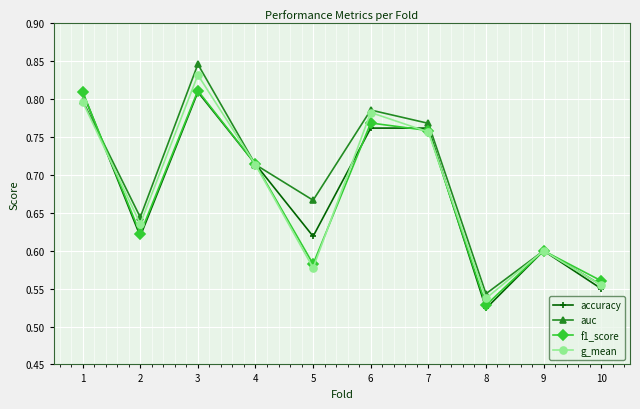

At which category does g_mean reach its first local valley?

2